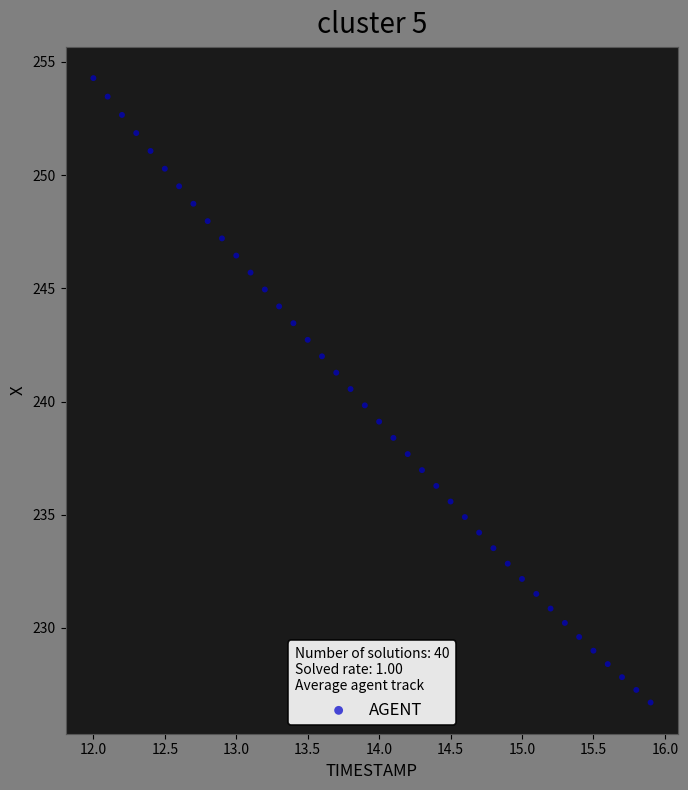

What is the range of Y values (max minus min)?

27.6